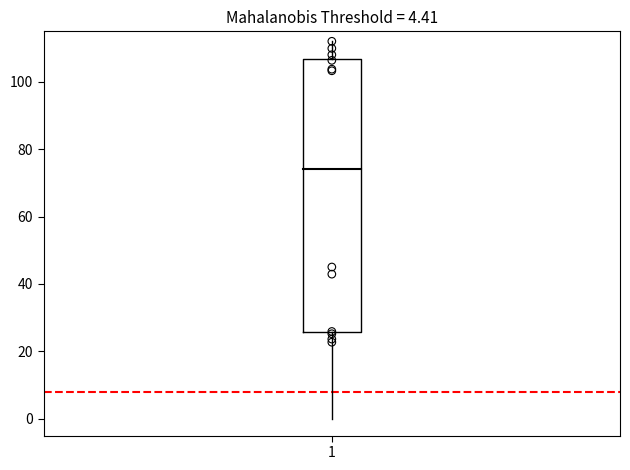

What Y value in the scatter plot is closest to 67?

45.0